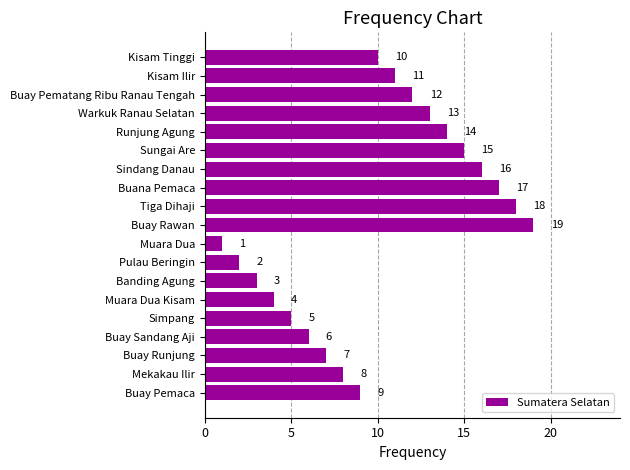

Reading bottom to top, extract all data points from this chart.

Buay Pemaca=9	Mekakau Ilir=8	Buay Runjung=7	Buay Sandang Aji=6	Simpang=5	Muara Dua Kisam=4	Banding Agung=3	Pulau Beringin=2	Muara Dua=1	Buay Rawan=19	Tiga Dihaji=18	Buana Pemaca=17	Sindang Danau=16	Sungai Are=15	Runjung Agung=14	Warkuk Ranau Selatan=13	Buay Pematang Ribu Ranau Tengah=12	Kisam Ilir=11	Kisam Tinggi=10